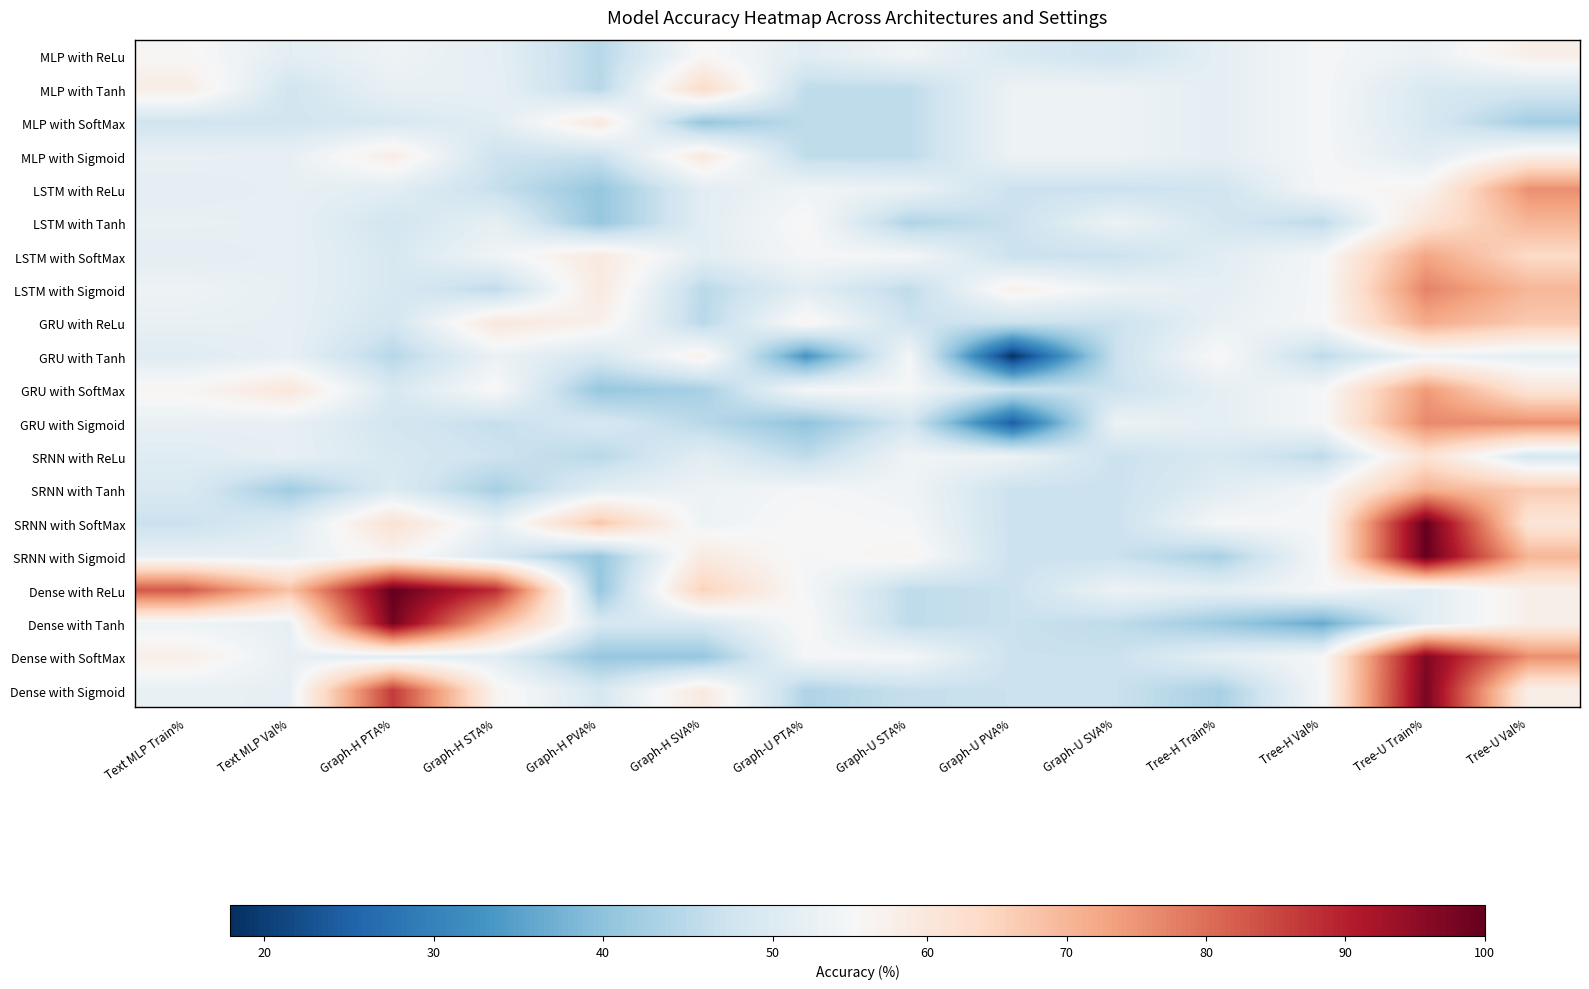

Reading right to left, transcribe all the data shown in this chart.

MLP with ReLu: Tree-U Val%=57.6	Tree-U Train%=52.7	Tree-H Val%=54.5	Tree-H Train%=51.6	Graph-U SVA%=47.5	Graph-U PVA%=49.4	Graph-U STA%=53.6	Graph-U PTA%=50.9	Graph-H SVA%=55.3	Graph-H PVA%=44.7	Graph-H STA%=51.6	Graph-H PTA%=53.2	Text MLP Val%=51.2	Text MLP Train%=55.5
MLP with Tanh: Tree-U Val%=48.5	Tree-U Train%=49.3	Tree-H Val%=54.5	Tree-H Train%=51.6	Graph-U SVA%=53.1	Graph-U PVA%=53.1	Graph-U STA%=45.5	Graph-U PTA%=45.5	Graph-H SVA%=63.3	Graph-H PVA%=44.7	Graph-H STA%=52.0	Graph-H PTA%=52.2	Text MLP Val%=48.0	Text MLP Train%=58.2
MLP with SoftMax: Tree-U Val%=42.4	Tree-U Train%=49.2	Tree-H Val%=54.5	Tree-H Train%=51.6	Graph-U SVA%=53.1	Graph-U PVA%=53.1	Graph-U STA%=45.5	Graph-U PTA%=45.5	Graph-H SVA%=40.8	Graph-H PVA%=59.2	Graph-H STA%=50.9	Graph-H PTA%=49.1	Text MLP Val%=48.0	Text MLP Train%=47.8
MLP with Sigmoid: Tree-U Val%=57.6	Tree-U Train%=50.8	Tree-H Val%=54.5	Tree-H Train%=51.6	Graph-U SVA%=53.1	Graph-U PVA%=53.1	Graph-U STA%=45.5	Graph-U PTA%=45.5	Graph-H SVA%=59.2	Graph-H PVA%=46.9	Graph-H STA%=47.3	Graph-H PTA%=58.0	Text MLP Val%=52.0	Text MLP Train%=52.2
LSTM with ReLu: Tree-U Val%=75.8	Tree-U Train%=56.2	Tree-H Val%=54.5	Tree-H Train%=47.7	Graph-U SVA%=46.9	Graph-U PVA%=46.9	Graph-U STA%=52.7	Graph-U PTA%=53.6	Graph-H SVA%=51.0	Graph-H PVA%=40.8	Graph-H STA%=46.4	Graph-H PTA%=50.9	Text MLP Val%=52.0	Text MLP Train%=51.4
LSTM with Tanh: Tree-U Val%=70.0	Tree-U Train%=60.9	Tree-H Val%=45.5	Tree-H Train%=48.4	Graph-U SVA%=53.1	Graph-U PVA%=46.9	Graph-U STA%=43.8	Graph-U PTA%=55.4	Graph-H SVA%=51.0	Graph-H PVA%=40.8	Graph-H STA%=51.8	Graph-H PTA%=48.2	Text MLP Val%=52.0	Text MLP Train%=52.2
LSTM with SoftMax: Tree-U Val%=63.6	Tree-U Train%=72.7	Tree-H Val%=54.5	Tree-H Train%=50.8	Graph-U SVA%=46.9	Graph-U PVA%=46.9	Graph-U STA%=54.5	Graph-U PTA%=54.5	Graph-H SVA%=51.0	Graph-H PVA%=59.2	Graph-H STA%=53.6	Graph-H PTA%=49.1	Text MLP Val%=52.0	Text MLP Train%=51.4
LSTM with Sigmoid: Tree-U Val%=70.0	Tree-U Train%=77.3	Tree-H Val%=54.5	Tree-H Train%=51.6	Graph-U SVA%=53.1	Graph-U PVA%=57.1	Graph-U STA%=45.5	Graph-U PTA%=50.9	Graph-H SVA%=44.9	Graph-H PVA%=59.2	Graph-H STA%=45.5	Graph-H PTA%=49.1	Text MLP Val%=52.0	Text MLP Train%=53.1
GRU with ReLu: Tree-U Val%=66.7	Tree-U Train%=71.9	Tree-H Val%=54.5	Tree-H Train%=52.3	Graph-U SVA%=46.9	Graph-U PVA%=46.9	Graph-U STA%=47.3	Graph-U PTA%=56.2	Graph-H SVA%=44.9	Graph-H PVA%=57.1	Graph-H STA%=59.8	Graph-H PTA%=48.2	Text MLP Val%=52.0	Text MLP Train%=52.2
GRU with Tanh: Tree-U Val%=51.5	Tree-U Train%=53.1	Tree-H Val%=45.5	Tree-H Train%=55.5	Graph-U SVA%=46.9	Graph-U PVA%=18.4	Graph-U STA%=54.5	Graph-U PTA%=33.0	Graph-H SVA%=57.1	Graph-H PVA%=49.0	Graph-H STA%=52.7	Graph-H PTA%=44.6	Text MLP Val%=52.0	Text MLP Train%=50.5
GRU with SoftMax: Tree-U Val%=60.6	Tree-U Train%=74.2	Tree-H Val%=54.5	Tree-H Train%=51.6	Graph-U SVA%=46.9	Graph-U PVA%=46.9	Graph-U STA%=54.5	Graph-U PTA%=54.6	Graph-H SVA%=42.9	Graph-H PVA%=40.8	Graph-H STA%=55.4	Graph-H PTA%=49.1	Text MLP Val%=60.0	Text MLP Train%=55.9
GRU with Sigmoid: Tree-U Val%=75.8	Tree-U Train%=76.6	Tree-H Val%=54.5	Tree-H Train%=51.6	Graph-U SVA%=53.1	Graph-U PVA%=24.5	Graph-U STA%=48.2	Graph-U PTA%=40.2	Graph-H SVA%=44.9	Graph-H PVA%=49.0	Graph-H STA%=46.4	Graph-H PTA%=48.2	Text MLP Val%=52.0	Text MLP Train%=52.2
SRNN with ReLu: Tree-U Val%=48.5	Tree-U Train%=61.7	Tree-H Val%=45.5	Tree-H Train%=49.2	Graph-U SVA%=46.9	Graph-U PVA%=53.1	Graph-U STA%=53.6	Graph-U PTA%=45.5	Graph-H SVA%=51.0	Graph-H PVA%=44.9	Graph-H STA%=47.3	Graph-H PTA%=49.1	Text MLP Val%=52.0	Text MLP Train%=50.5
SRNN with Tanh: Tree-U Val%=66.7	Tree-U Train%=71.1	Tree-H Val%=54.5	Tree-H Train%=50.8	Graph-U SVA%=46.9	Graph-U PVA%=46.9	Graph-U STA%=53.6	Graph-U PTA%=54.5	Graph-H SVA%=53.1	Graph-H PVA%=51.0	Graph-H STA%=42.9	Graph-H PTA%=50.0	Text MLP Val%=42.0	Text MLP Train%=49.5
SRNN with SoftMax: Tree-U Val%=60.6	Tree-U Train%=100.0	Tree-H Val%=54.5	Tree-H Train%=54.7	Graph-U SVA%=46.9	Graph-U PVA%=46.9	Graph-U STA%=54.5	Graph-U PTA%=55.4	Graph-H SVA%=53.1	Graph-H PVA%=67.3	Graph-H STA%=51.8	Graph-H PTA%=61.6	Text MLP Val%=50.0	Text MLP Train%=46.9
SRNN with Sigmoid: Tree-U Val%=70.0	Tree-U Train%=100.0	Tree-H Val%=54.5	Tree-H Train%=43.0	Graph-U SVA%=46.9	Graph-U PVA%=46.9	Graph-U STA%=56.2	Graph-U PTA%=54.5	Graph-H SVA%=59.2	Graph-H PVA%=40.8	Graph-H STA%=49.1	Graph-H PTA%=56.2	Text MLP Val%=52.0	Text MLP Train%=52.2
Dense with ReLu: Tree-U Val%=57.6	Tree-U Train%=50.8	Tree-H Val%=54.5	Tree-H Train%=51.6	Graph-U SVA%=53.1	Graph-U PVA%=46.9	Graph-U STA%=45.5	Graph-U PTA%=54.5	Graph-H SVA%=65.3	Graph-H PVA%=40.8	Graph-H STA%=88.4	Graph-H PTA%=100.0	Text MLP Val%=68.0	Text MLP Train%=82.9
Dense with Tanh: Tree-U Val%=57.6	Tree-U Train%=50.8	Tree-H Val%=36.4	Tree-H Train%=41.4	Graph-U SVA%=45.5	Graph-U PVA%=46.9	Graph-U STA%=45.5	Graph-U PTA%=55.4	Graph-H SVA%=49.0	Graph-H PVA%=49.0	Graph-H STA%=69.6	Graph-H PTA%=98.2	Text MLP Val%=52.0	Text MLP Train%=53.1
Dense with SoftMax: Tree-U Val%=75.8	Tree-U Train%=96.9	Tree-H Val%=54.5	Tree-H Train%=51.6	Graph-U SVA%=46.9	Graph-U PVA%=46.9	Graph-U STA%=54.5	Graph-U PTA%=54.6	Graph-H SVA%=40.8	Graph-H PVA%=40.8	Graph-H STA%=50.9	Graph-H PTA%=50.9	Text MLP Val%=52.0	Text MLP Train%=57.7
Dense with Sigmoid: Tree-U Val%=57.6	Tree-U Train%=97.7	Tree-H Val%=54.5	Tree-H Train%=43.0	Graph-U SVA%=46.9	Graph-U PVA%=46.9	Graph-U STA%=46.4	Graph-U PTA%=43.8	Graph-H SVA%=59.2	Graph-H PVA%=49.0	Graph-H STA%=56.2	Graph-H PTA%=86.6	Text MLP Val%=52.0	Text MLP Train%=52.2